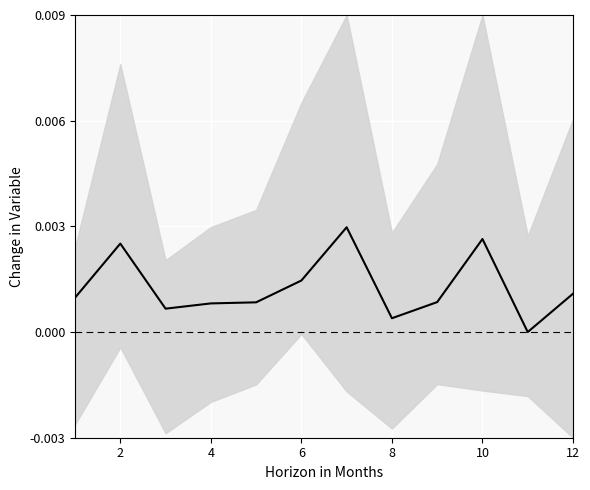

Is it true that the value at 4 is 0.0?

False